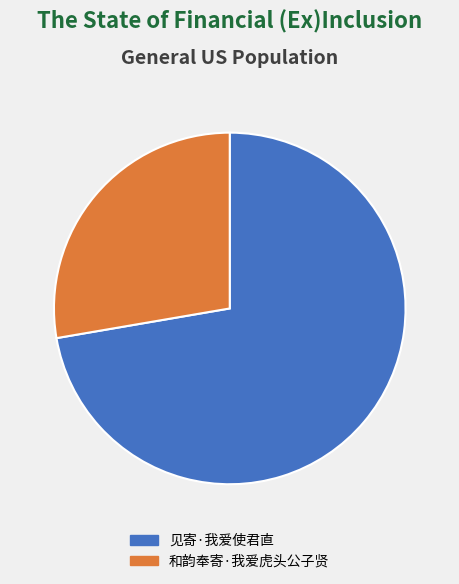

What is the smallest slice in the pie chart?

和韵奉寄·我爱虎头公子贤